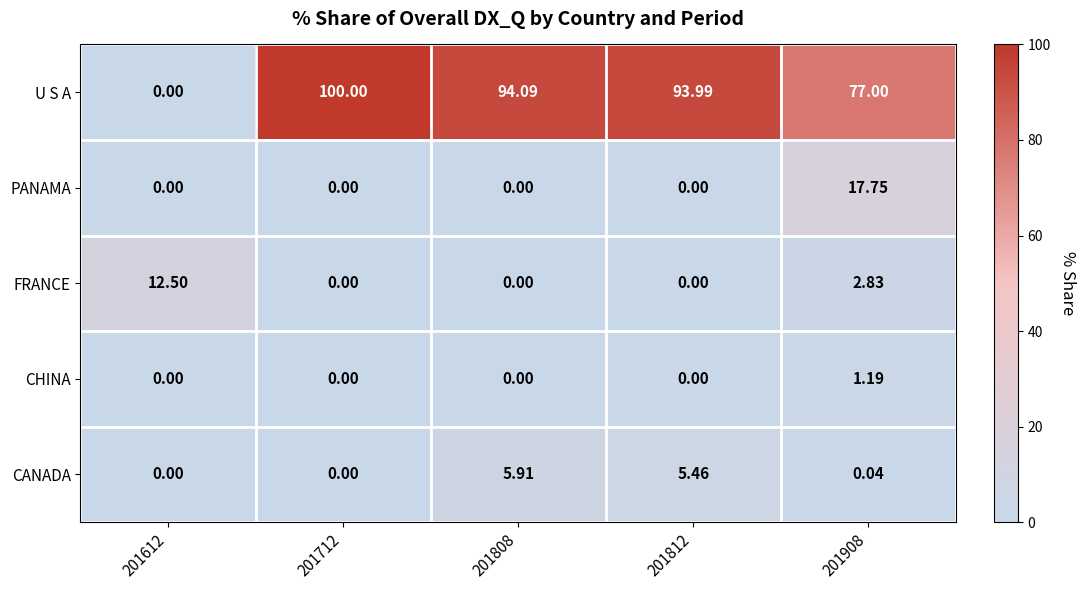

List the series in order of their peak value, lowest first.

CHINA, CANADA, FRANCE, PANAMA, U S A